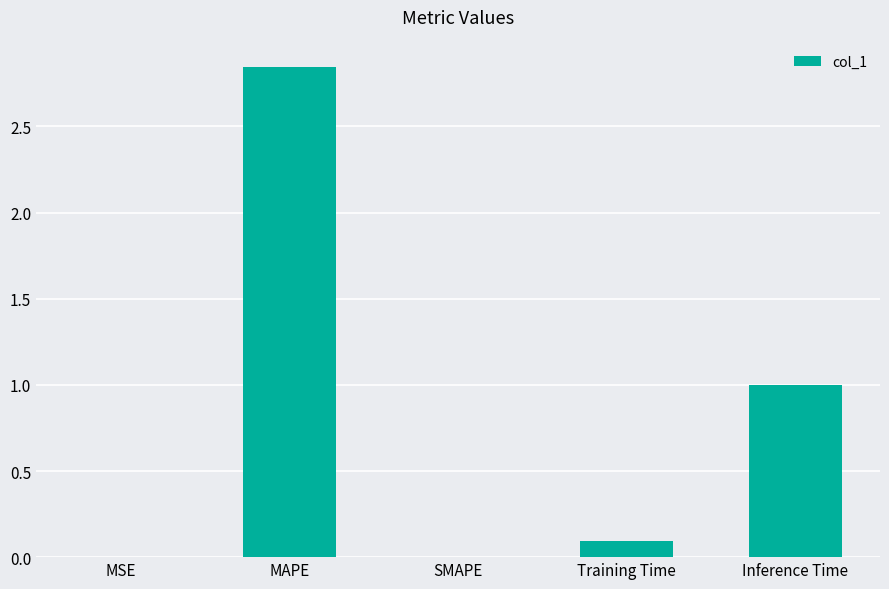

Is it true that the value at MAPE is 5.0?

False